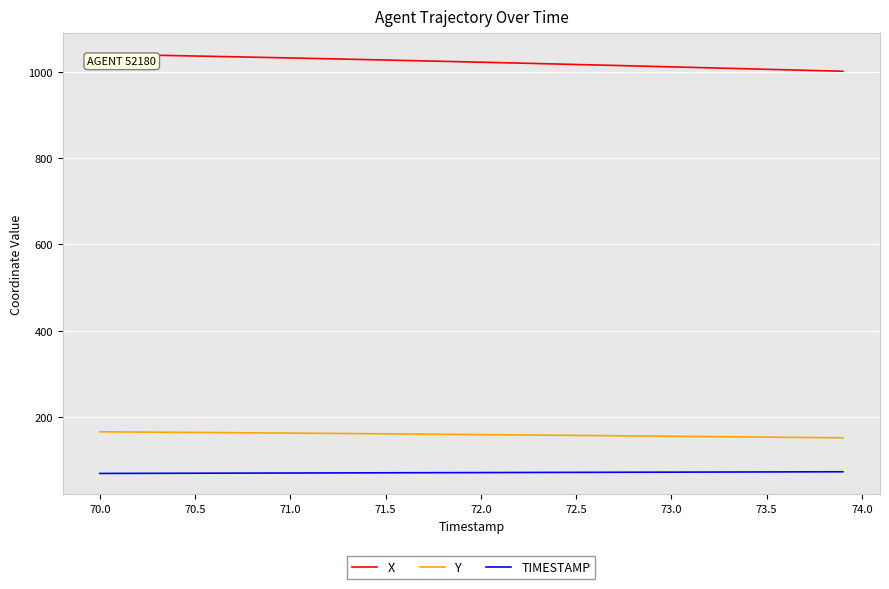

How many lines are shown in the chart?

3